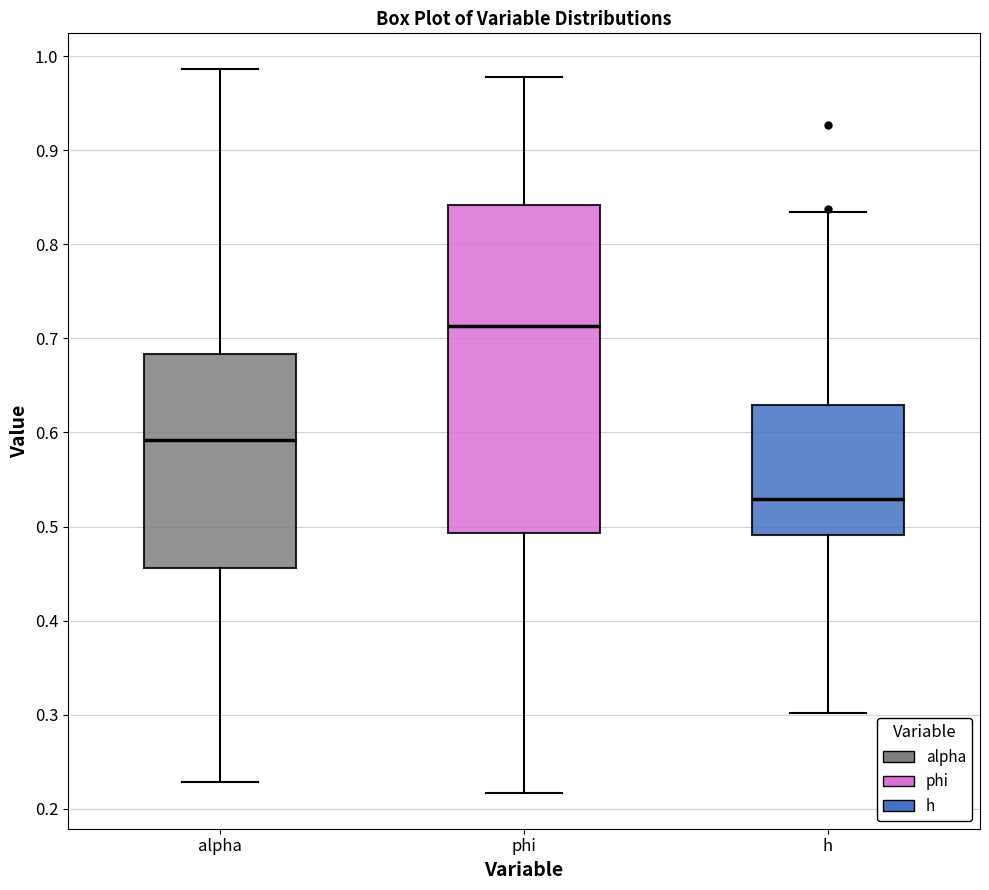

Which box has the lowest median line?

h